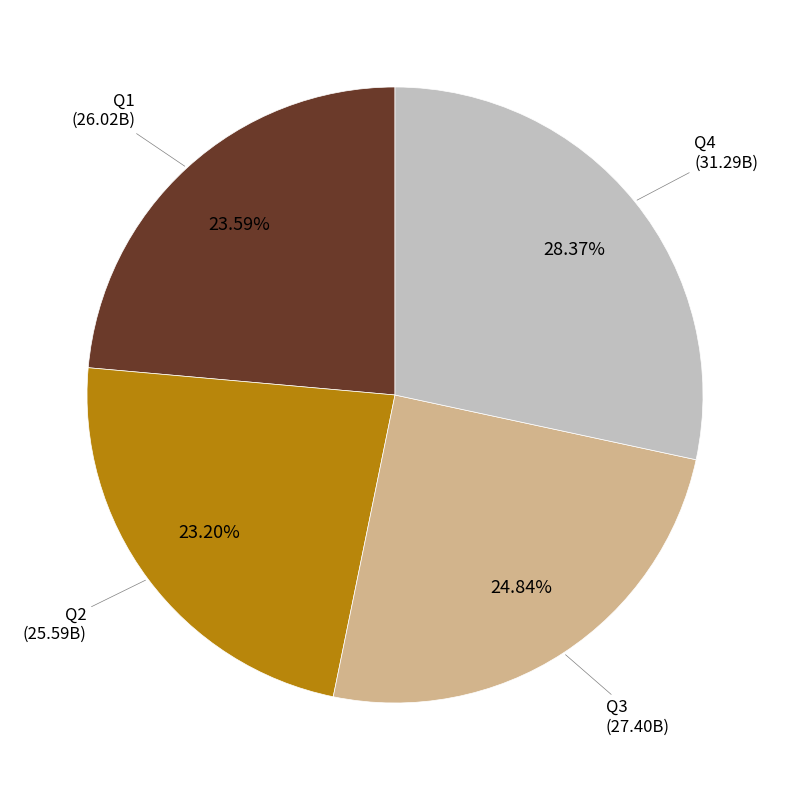

Is there any slice that represents more than half of the pie?

No